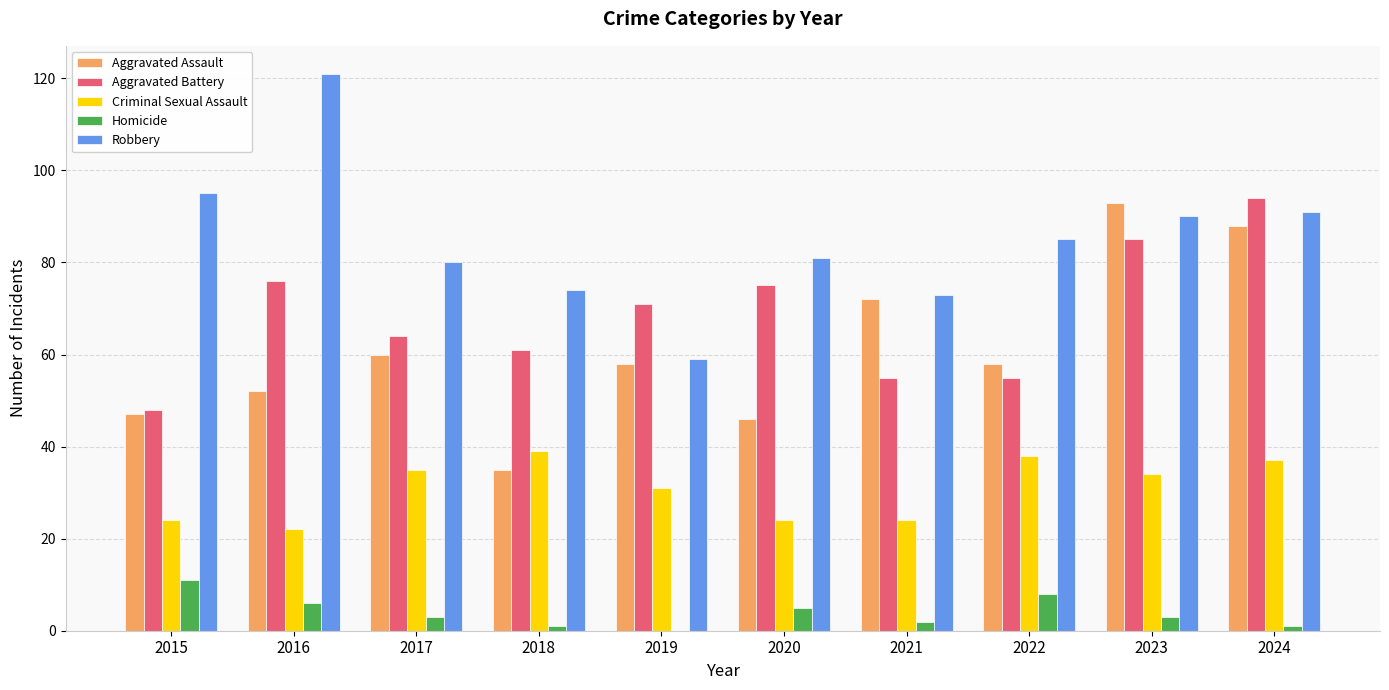

What is the total value across all series at 2023?

305